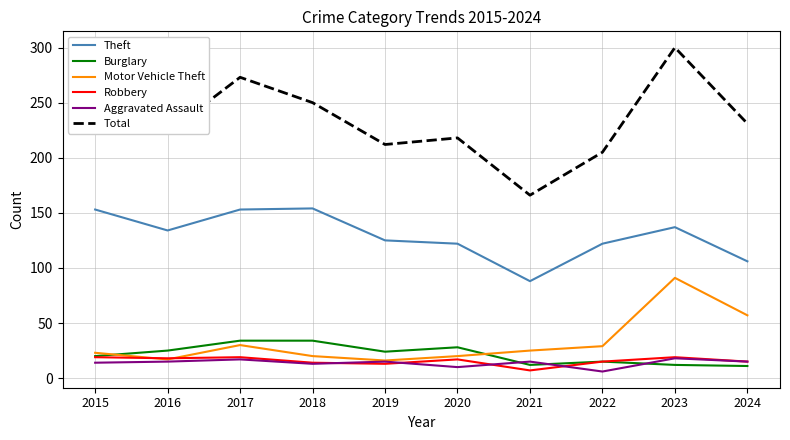

How many lines are shown in the chart?

6